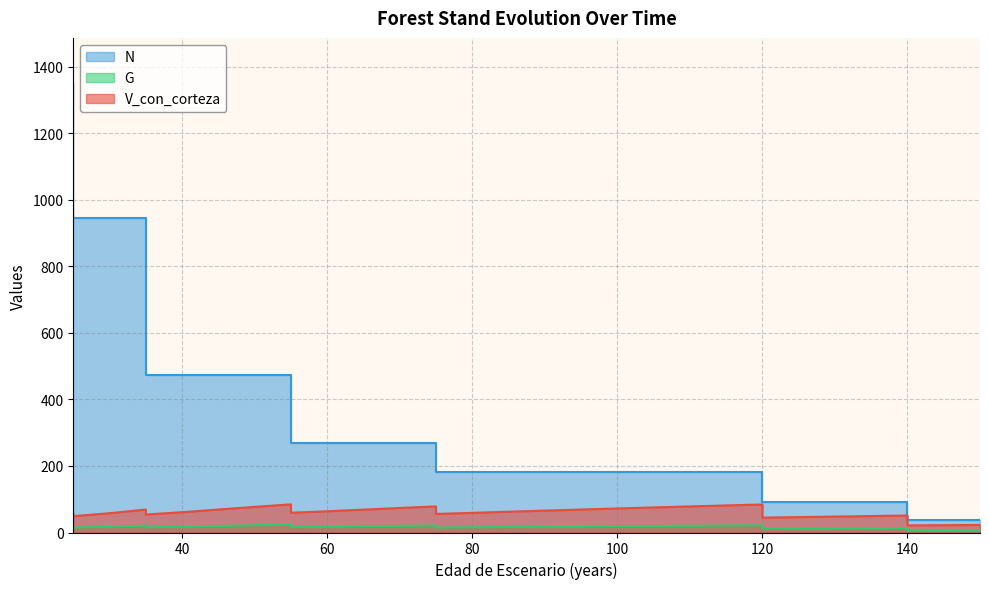

Reading right to left, list all the values displayed in this chart.

V_con_corteza: 150=22.7	145=22.0	140=21.4	140=51.0	135=49.5	130=47.8	125=46.2	120=44.8	120=84.2	115=81.3	110=78.3	105=75.3	100=72.2	95=69.0	90=65.8	85=62.4	80=59.0	75=55.9	75=78.5	70=73.7	65=68.8	60=63.7	55=59.3	55=84.6	50=77.0	45=69.0	40=61.0	35=54.0	35=69.0	30=57.9	25=49.1	25=55.0	25=55.0	25=55.0	25=55.0	25=55.0
G: 150=5.7	145=5.5	140=5.4	140=12.9	135=12.6	130=12.2	125=11.8	120=11.5	120=21.7	115=21.0	110=20.3	105=19.6	100=18.9	95=18.1	90=17.3	85=16.5	80=15.7	75=14.9	75=21.1	70=19.9	65=18.7	60=17.5	55=16.3	55=23.7	50=21.8	45=19.7	40=17.6	35=15.7	35=20.9	30=17.7	25=14.8	25=16.8	25=16.8	25=16.8	25=16.8	25=16.8
N: 150=36.1	145=36.1	140=36.1	140=90.3	135=90.3	130=90.3	125=90.3	120=90.3	120=180.6	115=180.6	110=180.6	105=180.6	100=180.6	95=180.6	90=180.6	85=180.6	80=180.6	75=180.6	75=269.5	70=269.5	65=269.5	60=269.5	55=269.5	55=472.9	50=472.9	45=472.9	40=472.9	35=472.9	35=945.7	30=945.7	25=945.7	25=1351.0	25=1351.0	25=1351.0	25=1351.0	25=1351.0